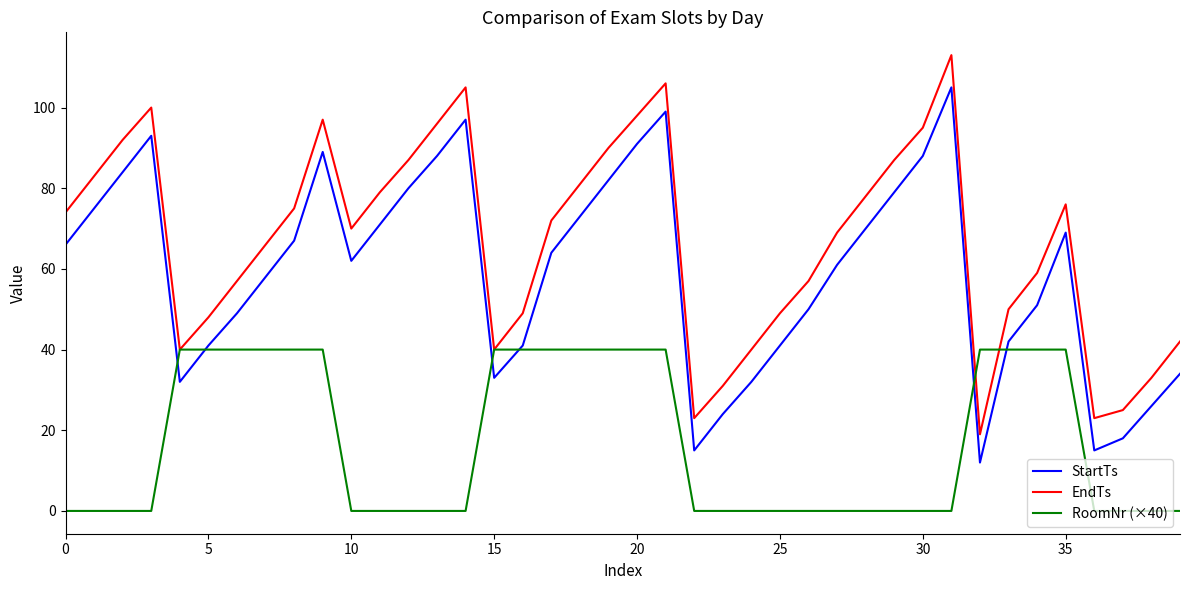

Reading right to left, extract all data points from this chart.

StartTs: 34	26	18	15	69	51	42	12	105	88	79	70	61	50	41	32	24	15	99	91	82	73	64	41	33	97	88	80	71	62	89	67	58	49	41	32	93	84	75	66
EndTs: 42	33	25	23	76	59	50	19	113	95	87	78	69	57	49	40	31	23	106	98	90	81	72	49	40	105	96	87	79	70	97	75	66	57	48	40	100	92	83	74
RoomNr (×40): 0	0	0	0	40	40	40	40	0	0	0	0	0	0	0	0	0	0	40	40	40	40	40	40	40	0	0	0	0	0	40	40	40	40	40	40	0	0	0	0